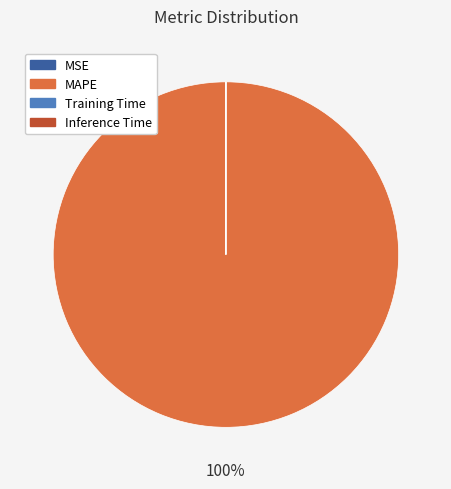

Which category has the biggest portion of the pie?

MAPE